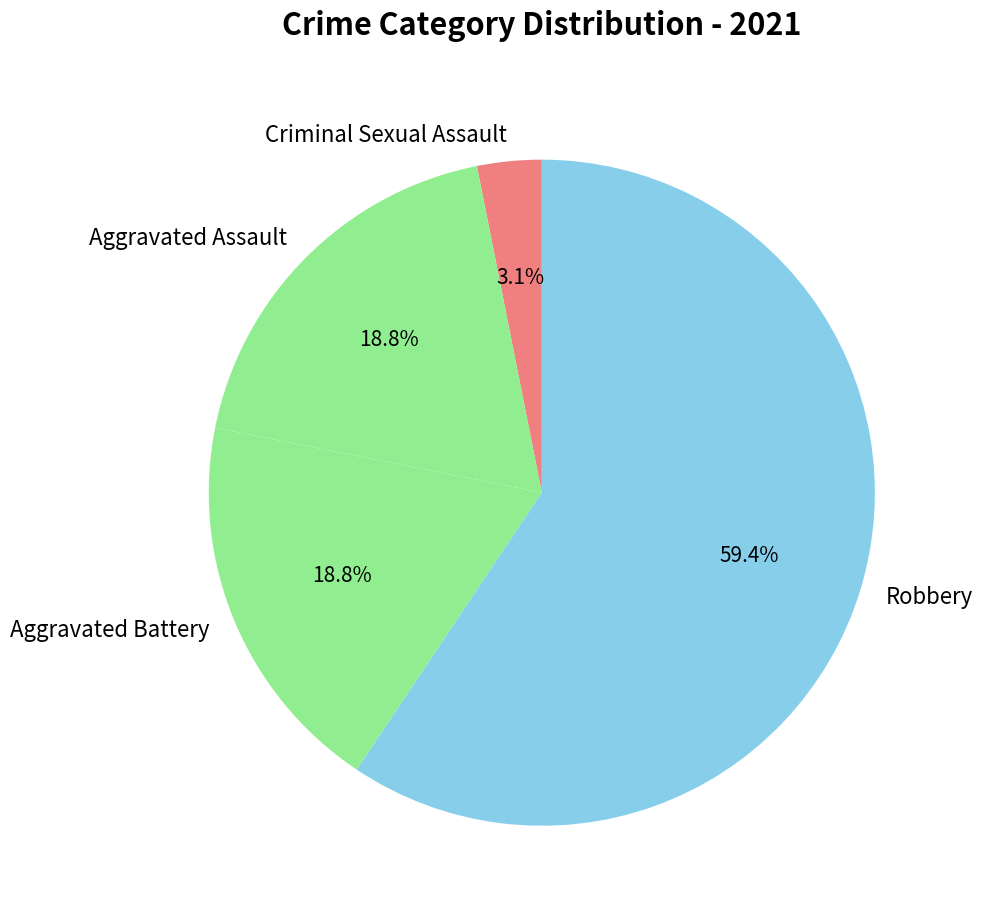

True or false: Aggravated Battery accounts for 19% of the total.

True